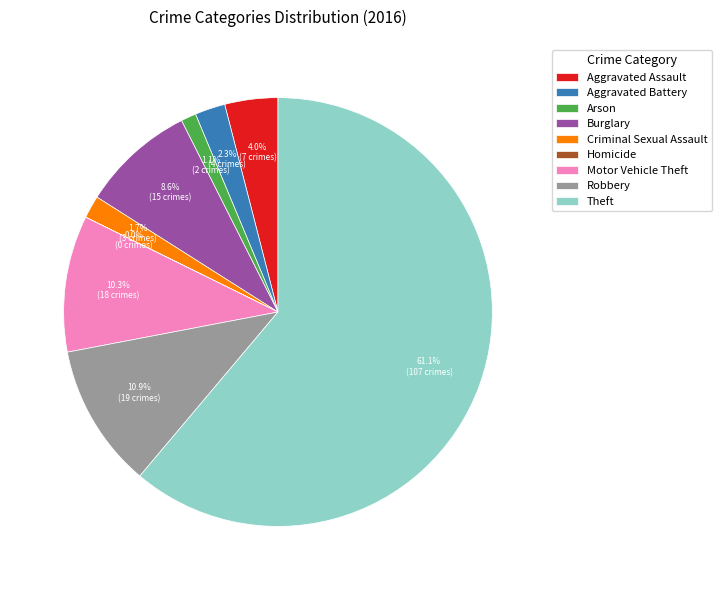

What is the largest slice in the pie chart?

Theft